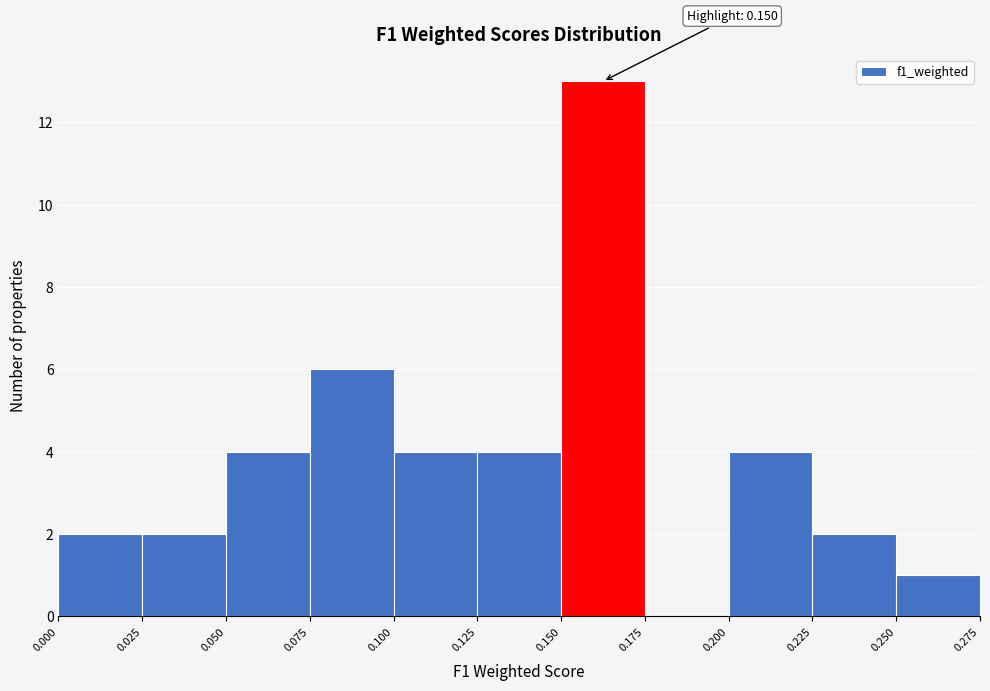

Over which range of the x-axis is the bar tallest?

0.150 to 0.175